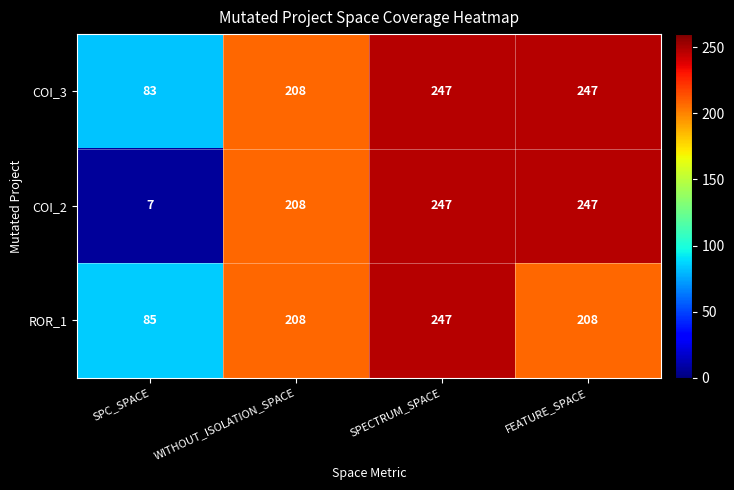

How many categories are shown in the chart?

4